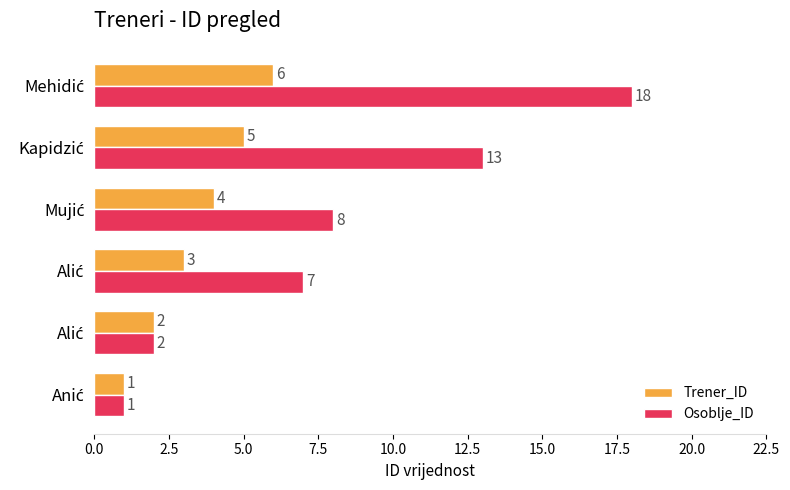

What is the value of the Osoblje_ID bar at the 5th from the left?

13